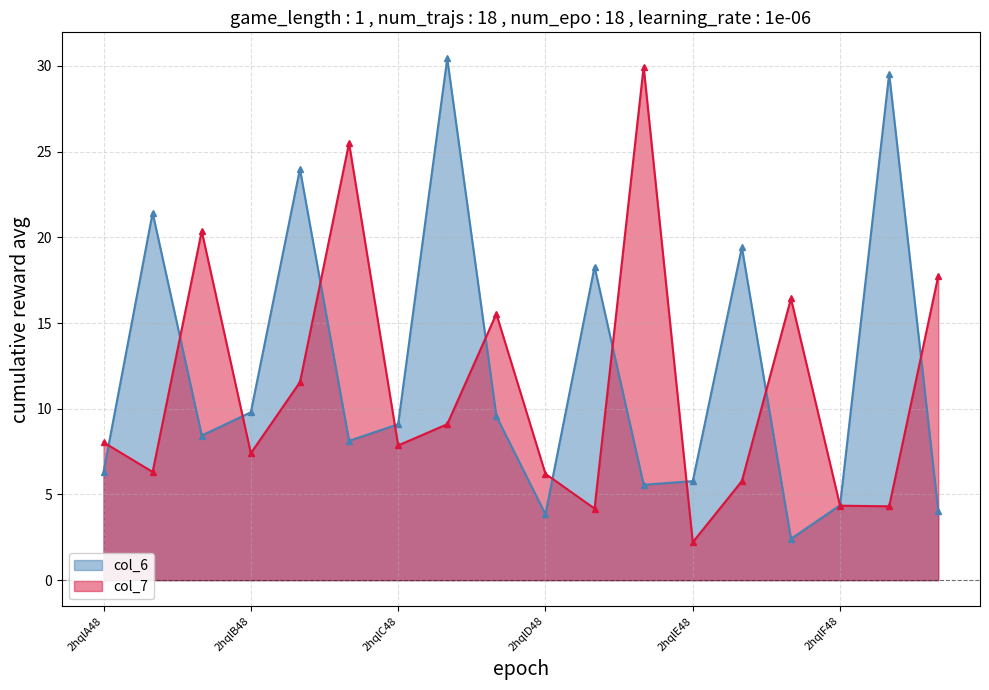

Where is col_7_line nearest to the value 16?

14